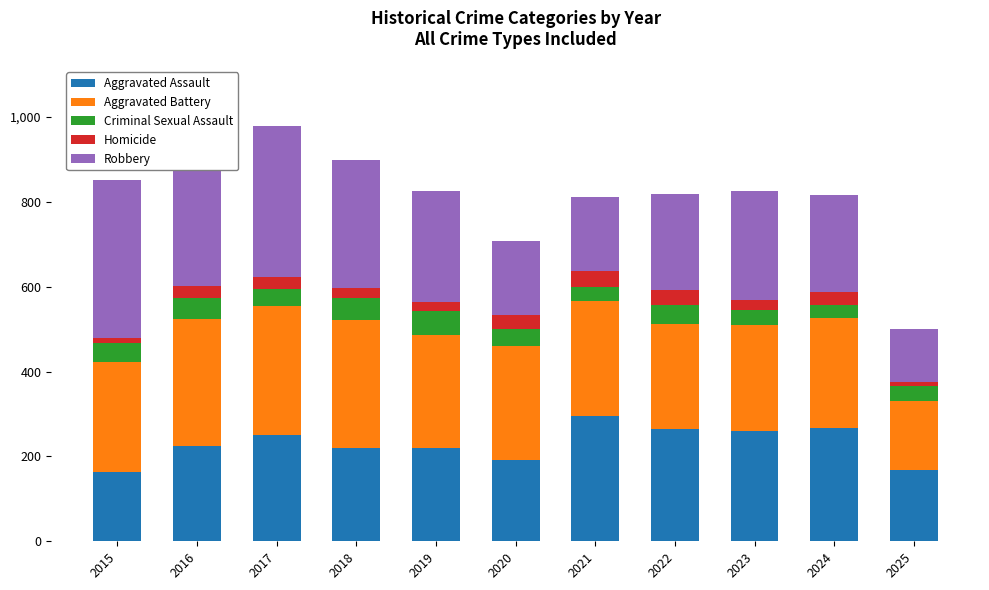

Reading left to right, extract all data points from this chart.

Aggravated Assault: 164	225	251	220	220	192	295	264	259	267	168
Aggravated Battery: 259	298	303	302	267	268	270	249	251	259	163
Criminal Sexual Assault: 43	51	41	51	55	40	33	44	35	31	35
Homicide: 13	28	27	23	21	34	38	35	23	30	10
Robbery: 372	381	356	302	263	174	175	227	257	230	123